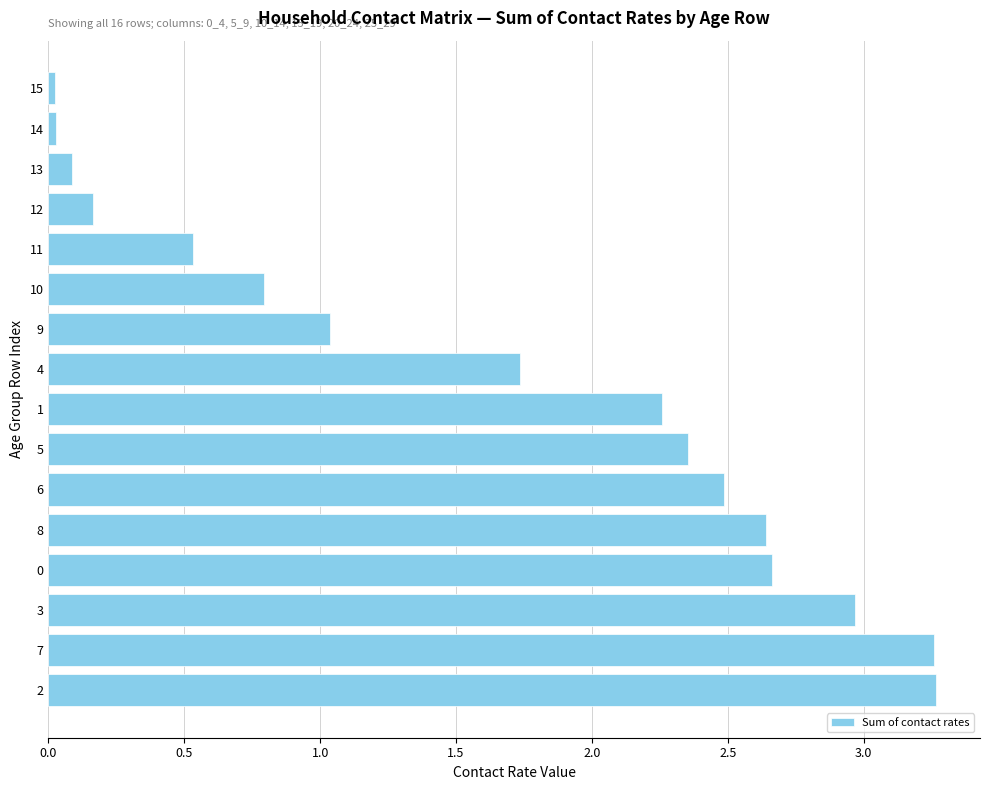

Is it true that the value at 9 is 0.5?

False